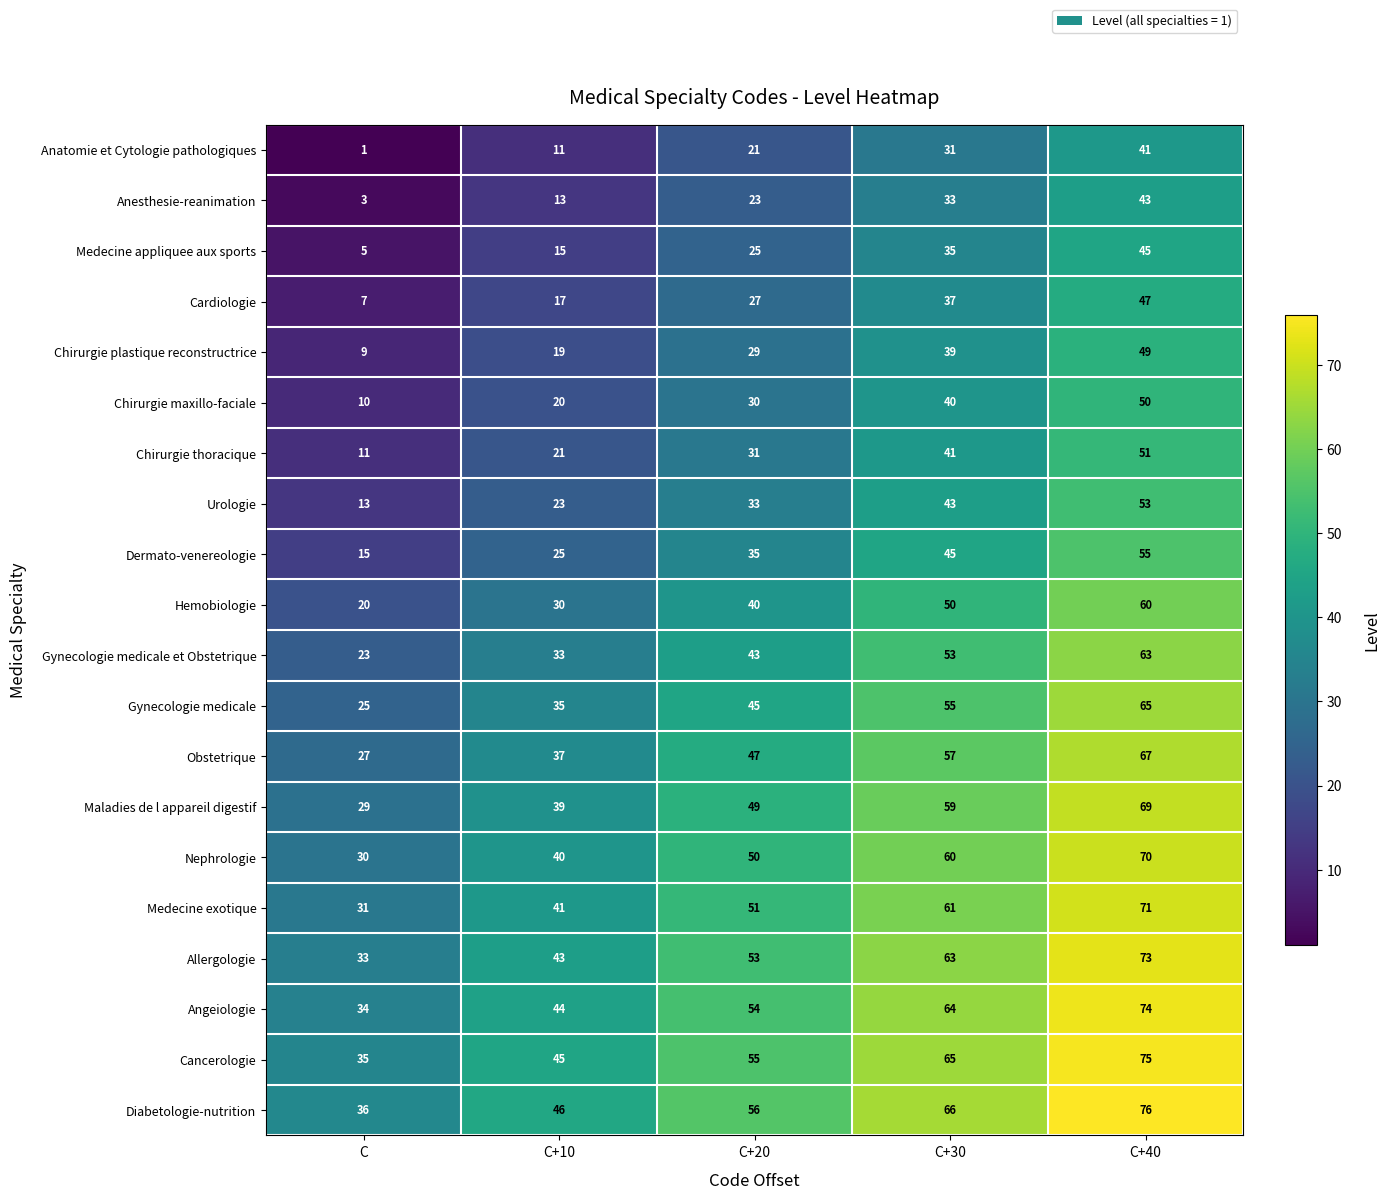

What is the sum of all Gynecologie medicale values?

225